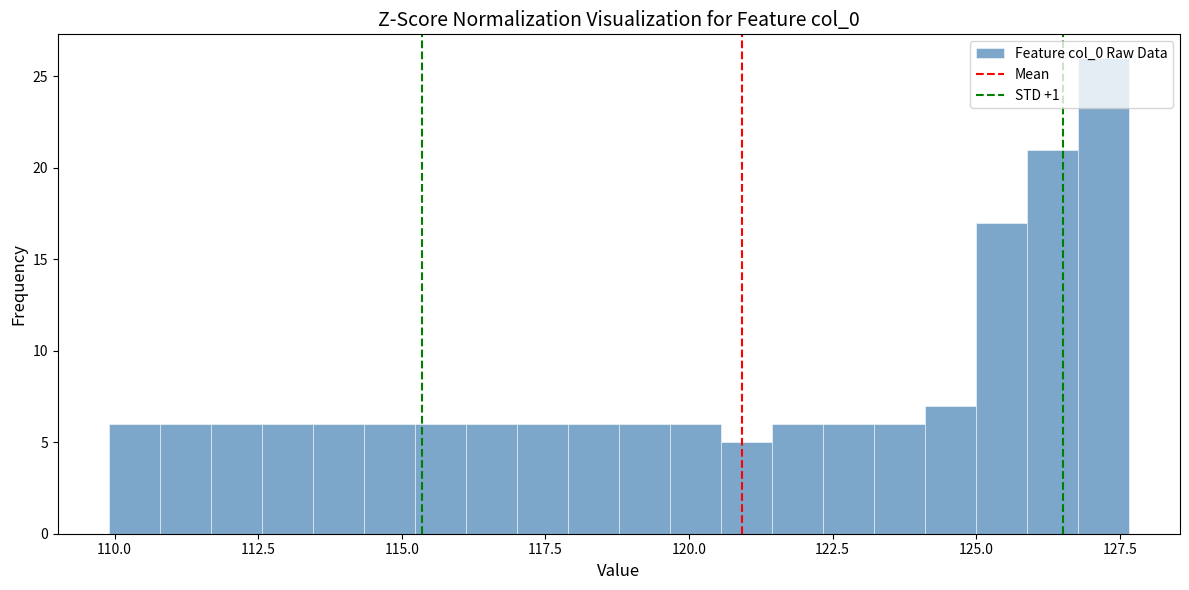

Read against the x-axis, roughly where is the centre of the tallest bar?

127.0